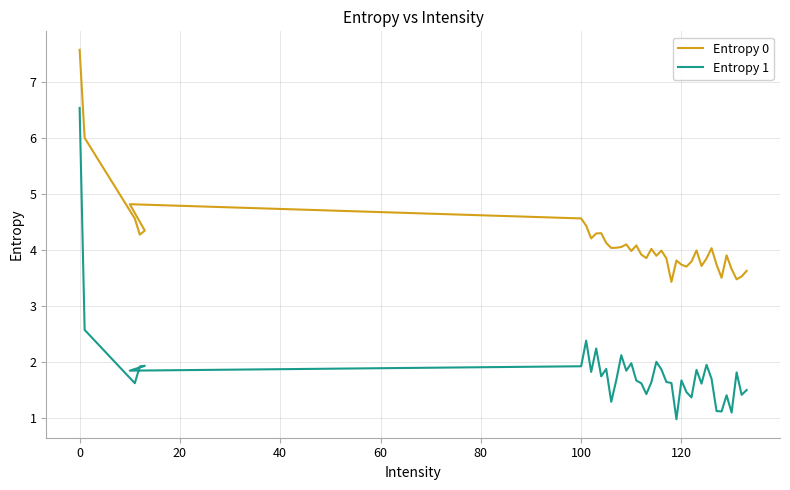

Which series has the largest range (max minus min)?

Entropy 1